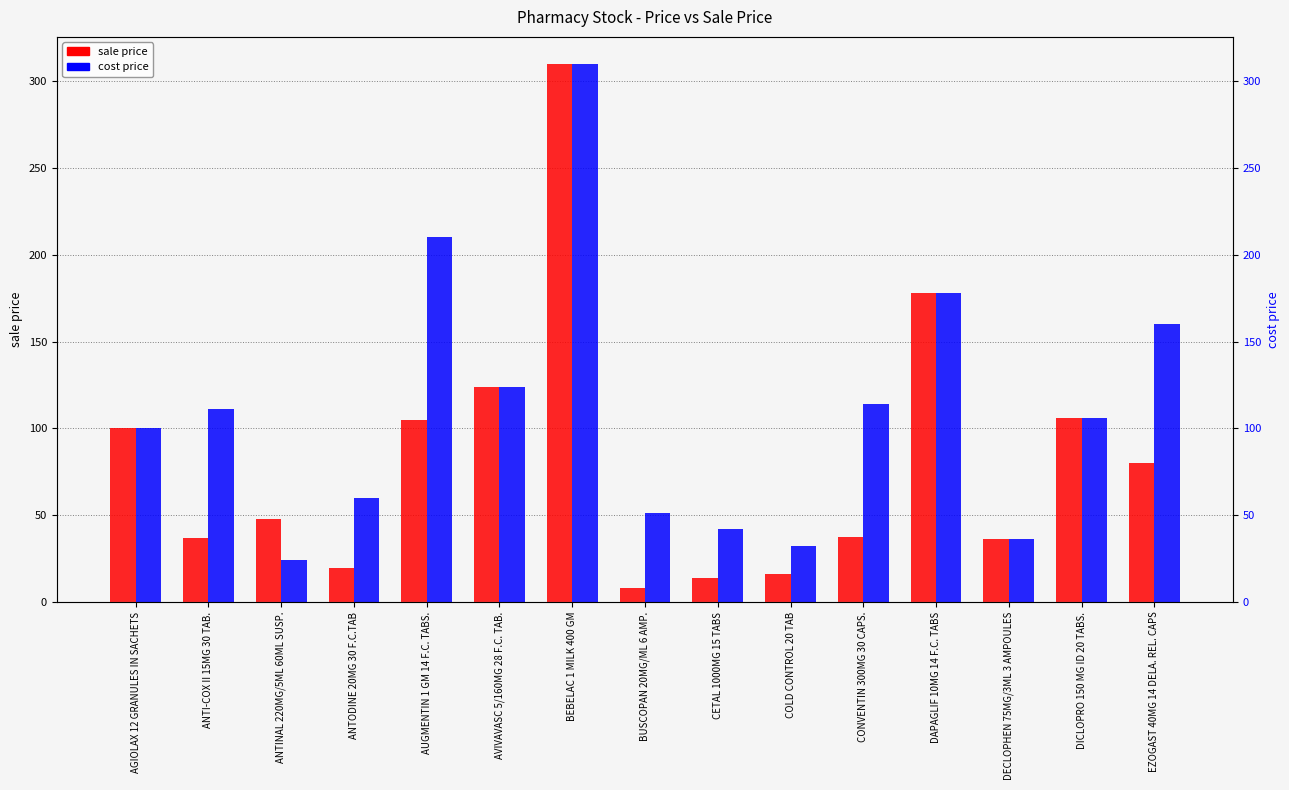

Between ANTI-COX II 15MG 30 TAB. and AVIVAVASC 5/160MG 28 F.C. TAB., which series saw the biggest shift?

sale price